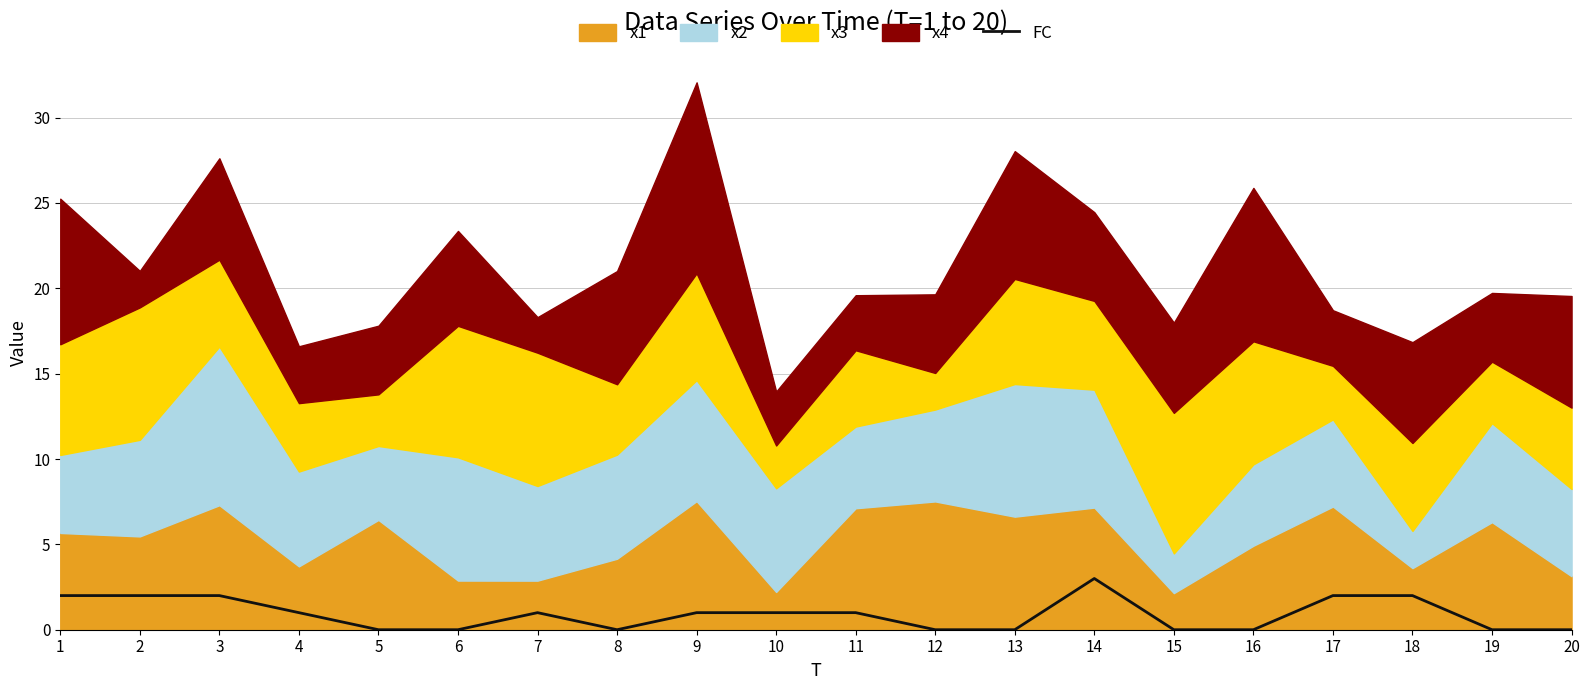

How many lines are shown in the chart?

1